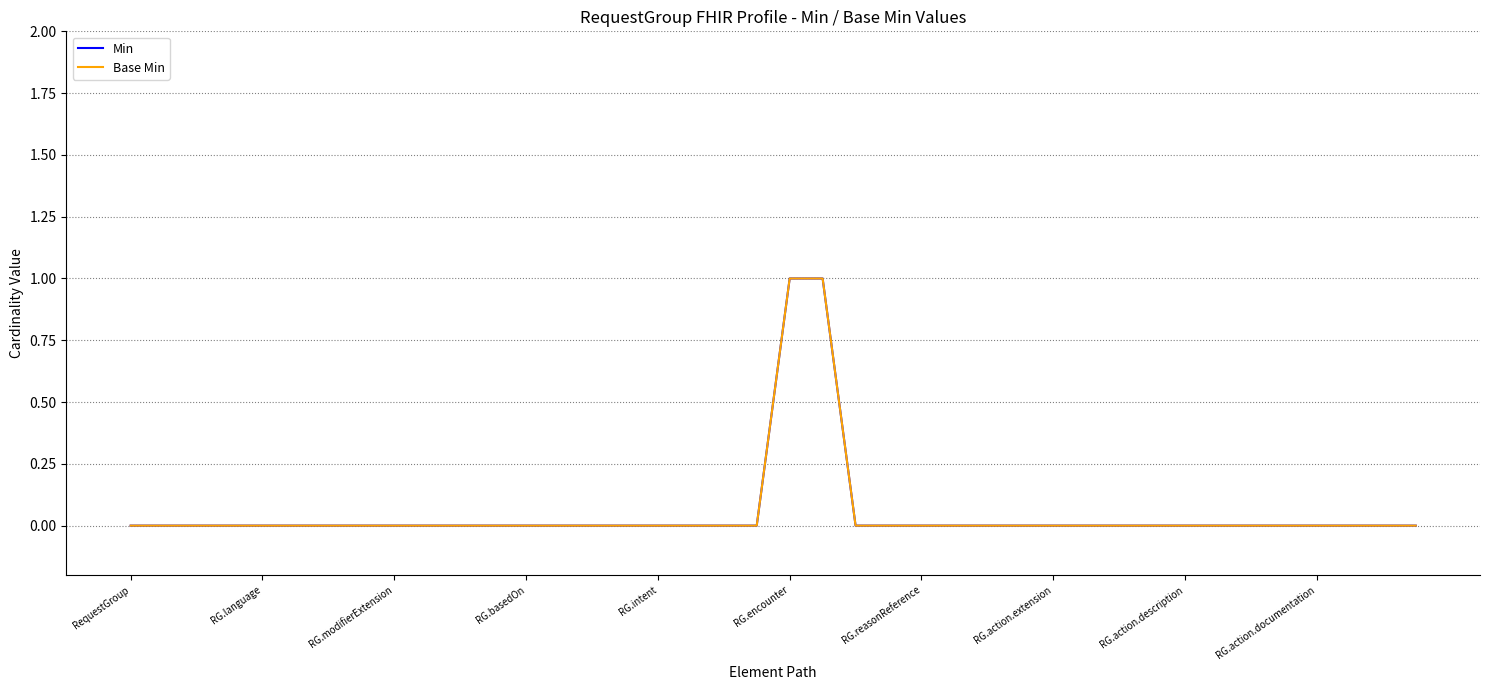

List the series in order of their peak value, highest first.

Min, Base Min